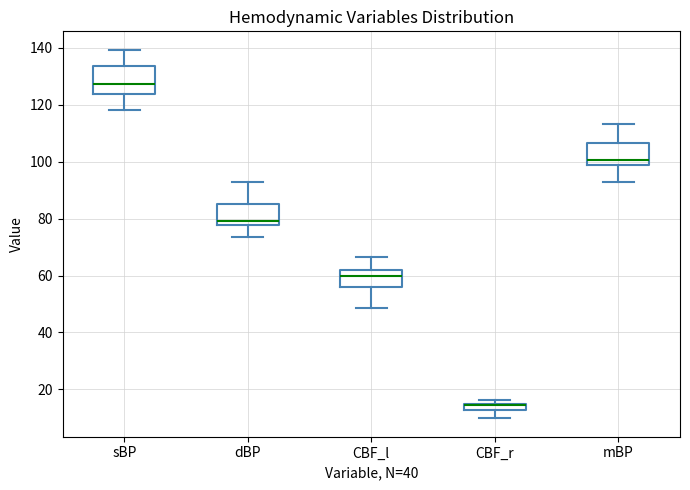

Where does the upper whisker of the box for CBF_l end on the y-axis? The values are not printed on the chart, so give them approximately, as read against the axis.

66